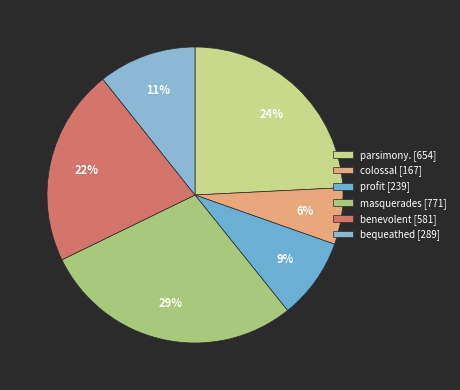

How many segments does this pie chart have?

6